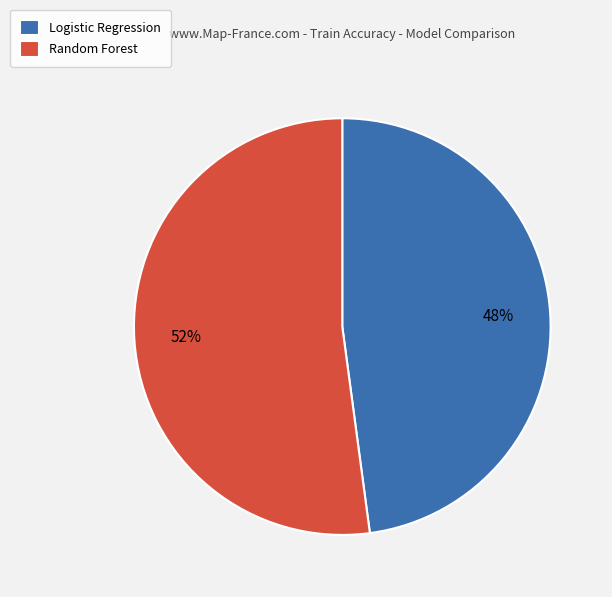

To the nearest percent, what portion does Random Forest represent?

52%